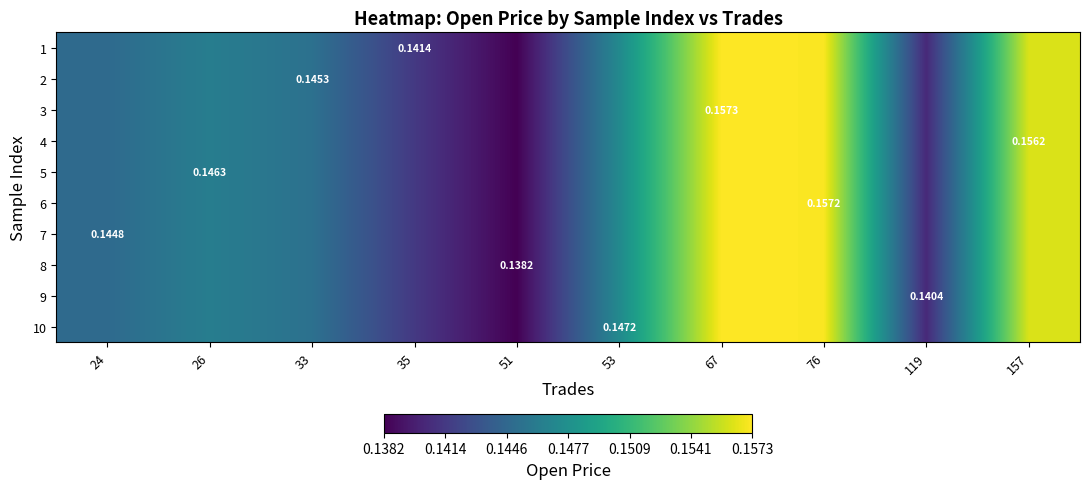

Between 53 and 119, which is larger?

53